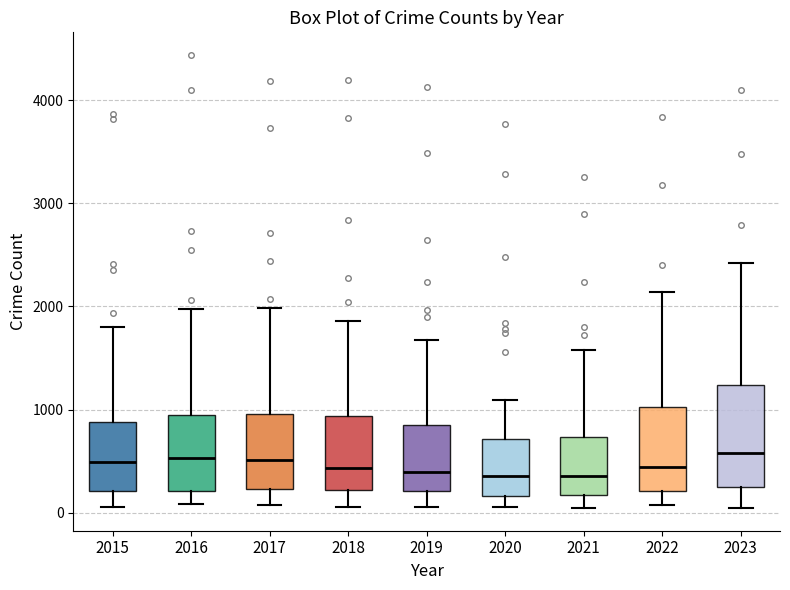

Reading left to right, read every box against the y-axis: the position of its median line, the range the box covers, and the ends of its whiskers. The values are not printed on the chart, so give them approximately, as read against the axis.

2015: median 500, box 200 to 900, whiskers 100 to 1800
2016: median 500, box 200 to 900, whiskers 100 to 2000
2017: median 500, box 200 to 1000, whiskers 100 to 2000
2018: median 400, box 200 to 900, whiskers 100 to 1900
2019: median 400, box 200 to 900, whiskers 100 to 1700
2020: median 400, box 200 to 700, whiskers 100 to 1100
2021: median 400, box 200 to 700, whiskers 0 to 1600
2022: median 400, box 200 to 1000, whiskers 100 to 2100
2023: median 600, box 200 to 1200, whiskers 100 to 2400